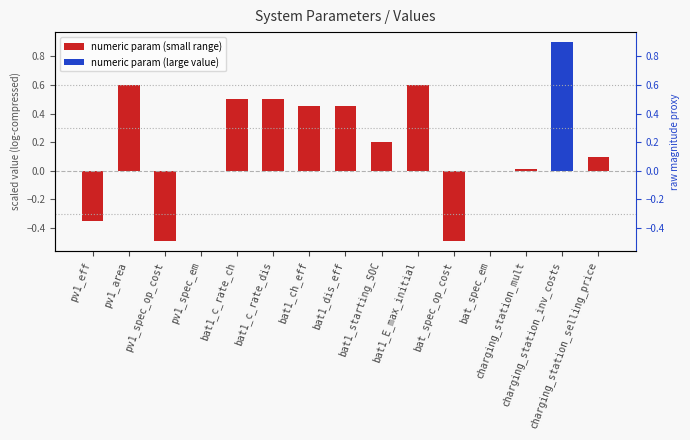

The chart shows a value of 0.3 at bat1_dis_eff. True or false?

False